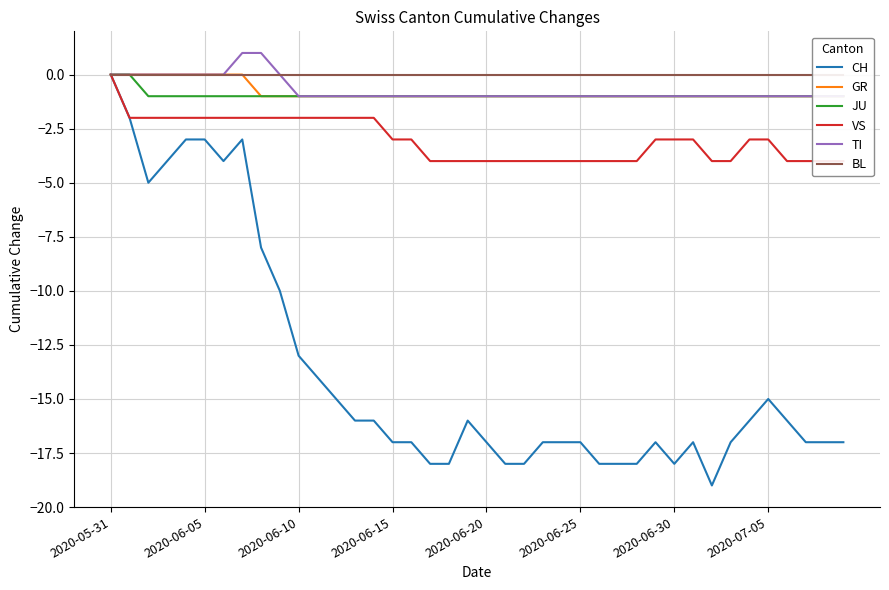

True or false: CH has a value of -9 at 2020-06-25.

False